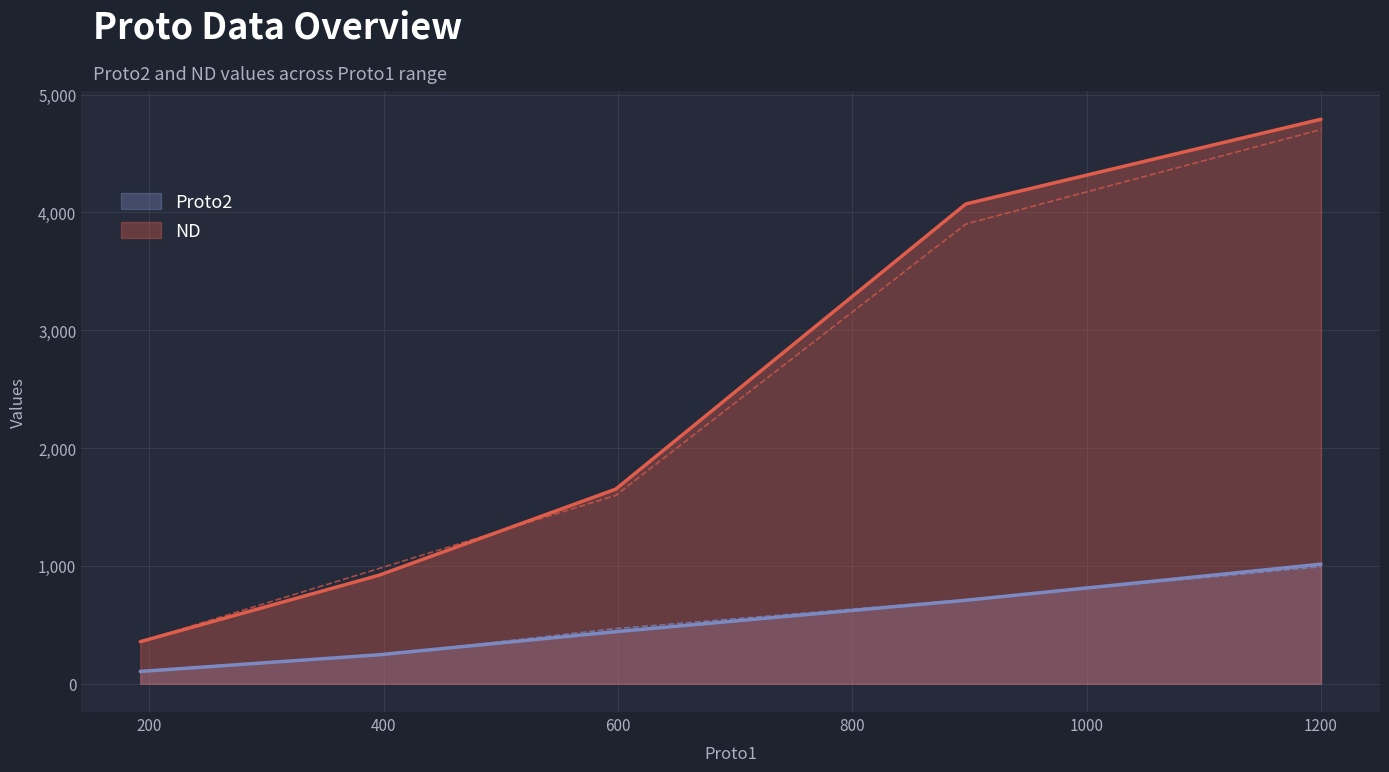

At which category is the sum across all series the highest?

1199.96